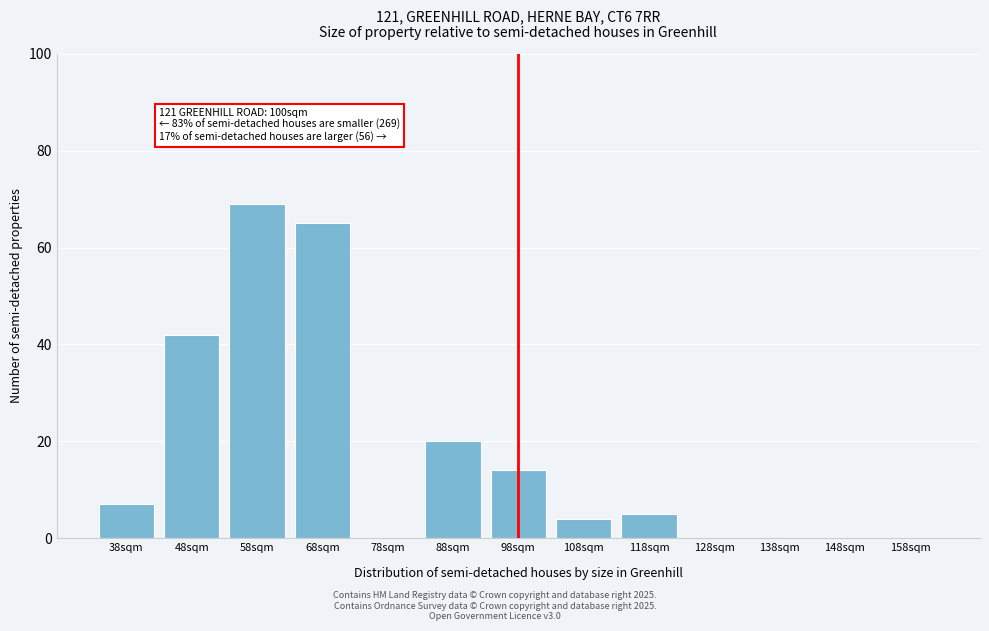

Reading right to left, list all the values displayed in this chart.

158sqm=0	148sqm=0	138sqm=0	128sqm=0	118sqm=5	108sqm=4	98sqm=14	88sqm=20	78sqm=0	68sqm=65	58sqm=69	48sqm=42	38sqm=7